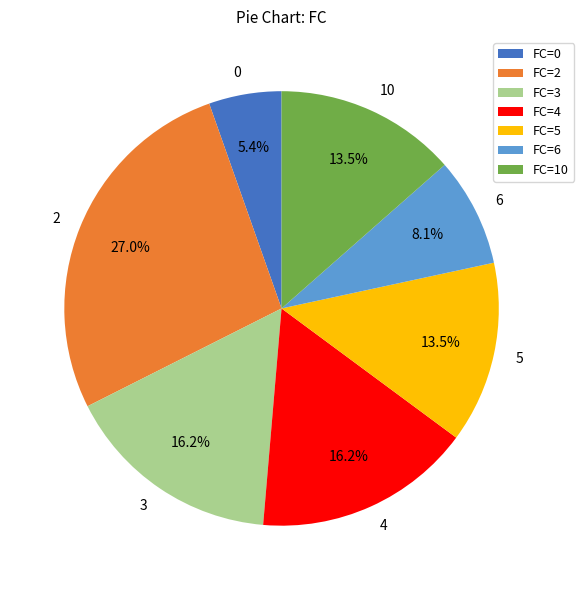

To the nearest percent, what is the difference between the 4 and 6 slice percentages?

8%